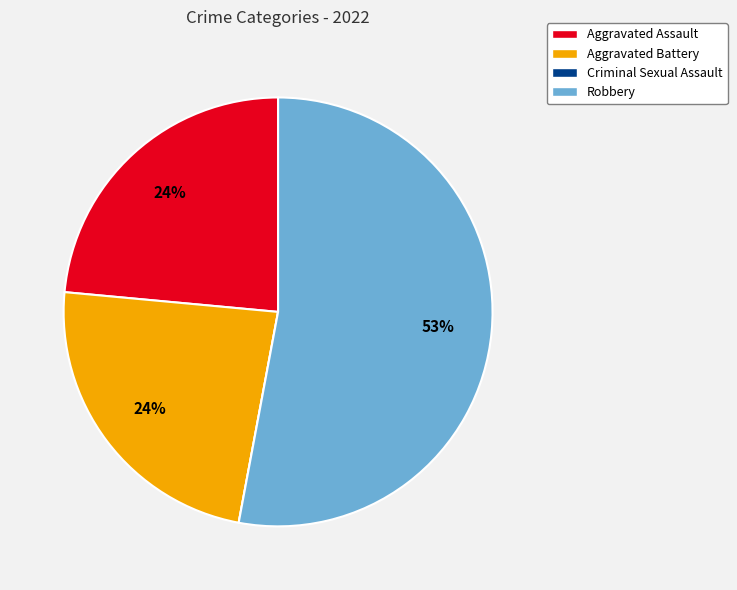

Between Aggravated Assault and Robbery, which is larger?

Robbery